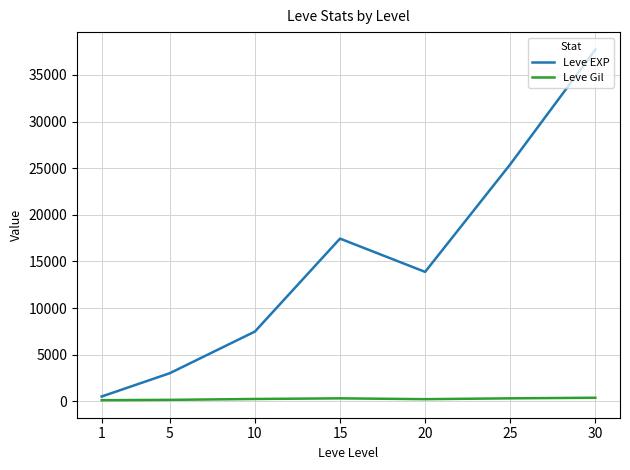

Rank the series by their maximum value, from highest to lowest.

Leve EXP, Leve Gil